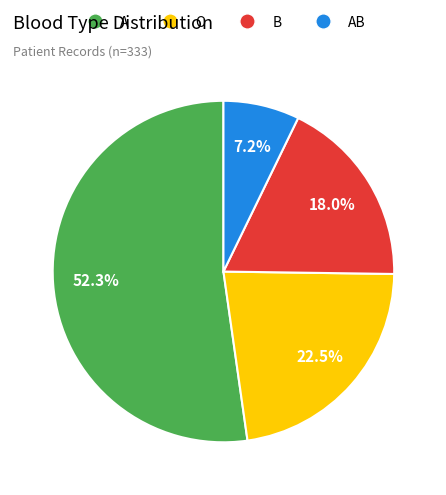

Does any single category account for the majority?

Yes